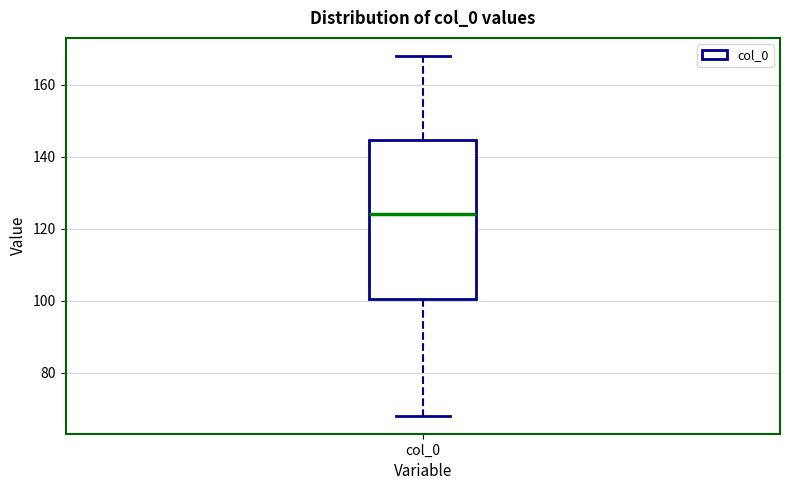

Where does the median line of the box for col_0 sit on the y-axis? The values are not printed on the chart, so give them approximately, as read against the axis.

124